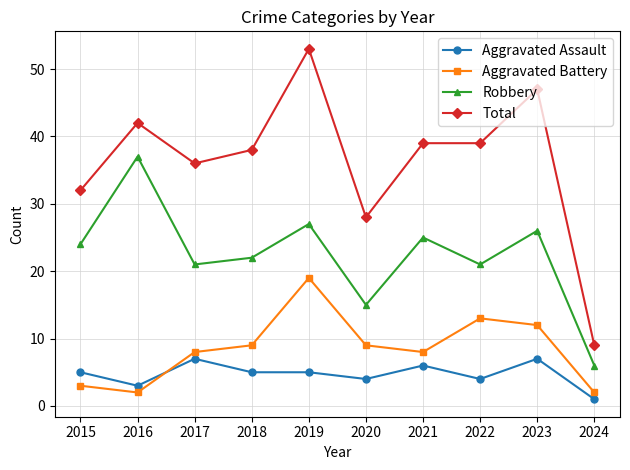

Between 2023 and 2024, which series saw the biggest shift?

Total